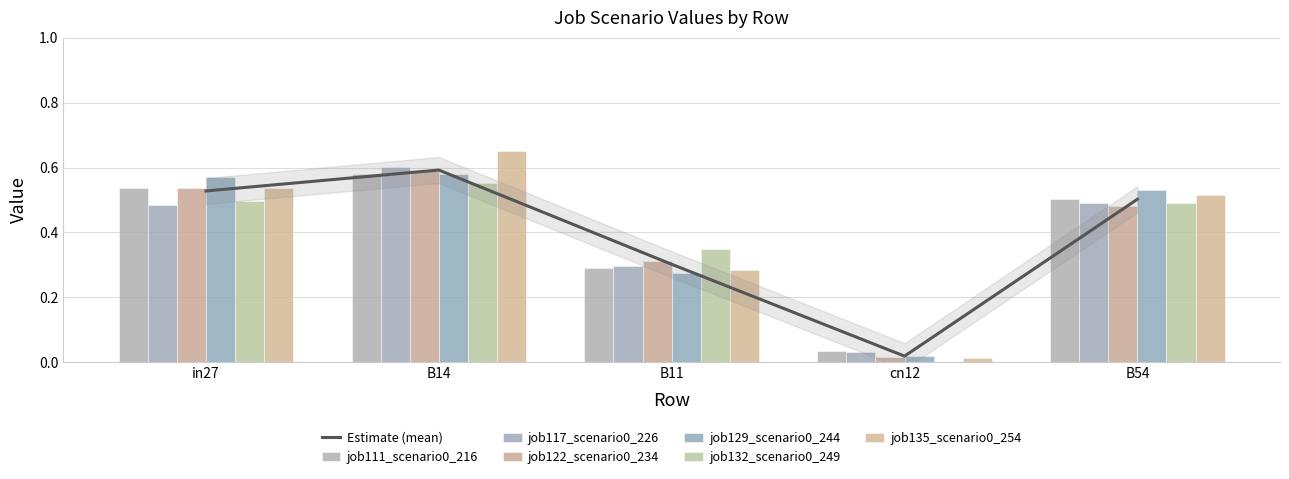

How many series are shown in this chart?

6